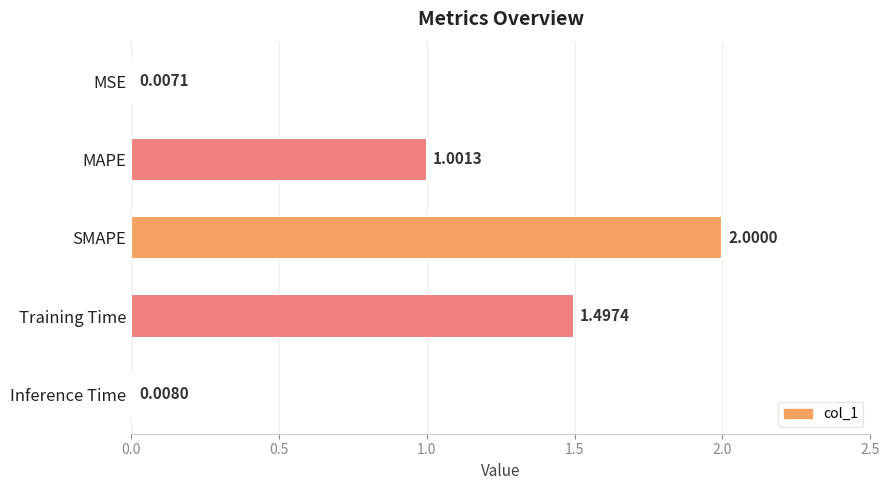

At which category does the chart reach its peak across all series?

SMAPE